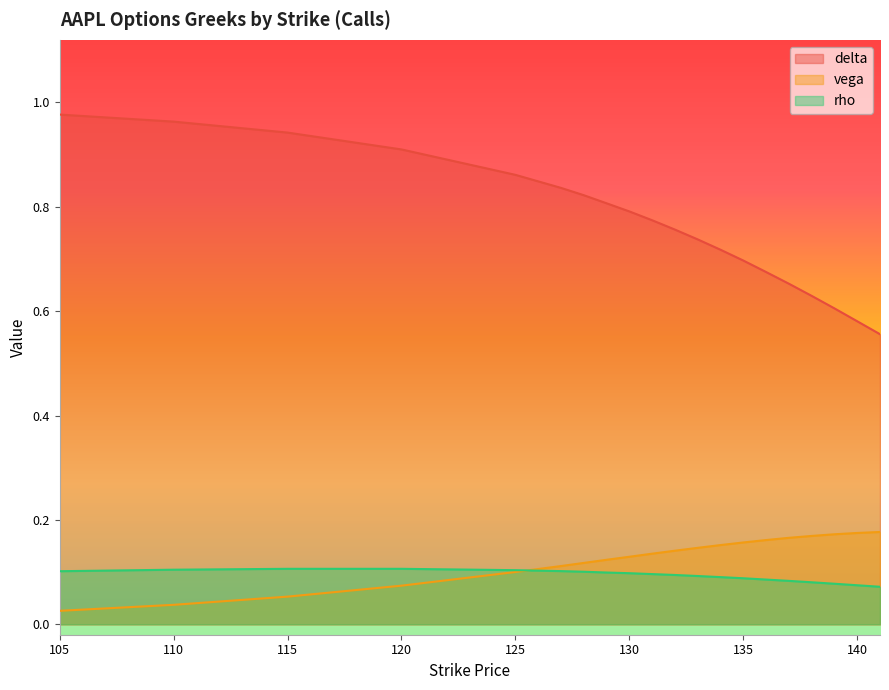

Which series has the largest range (max minus min)?

delta